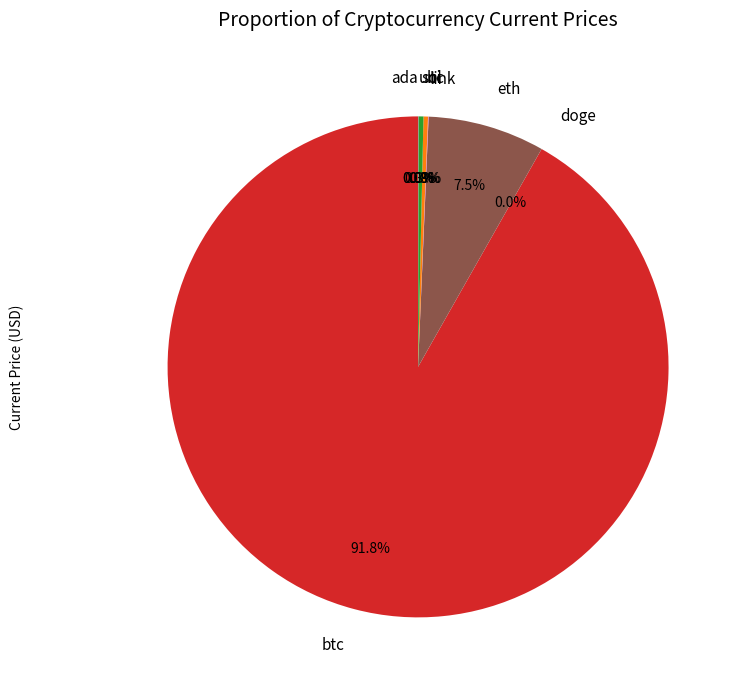

What is the largest slice in the pie chart?

btc